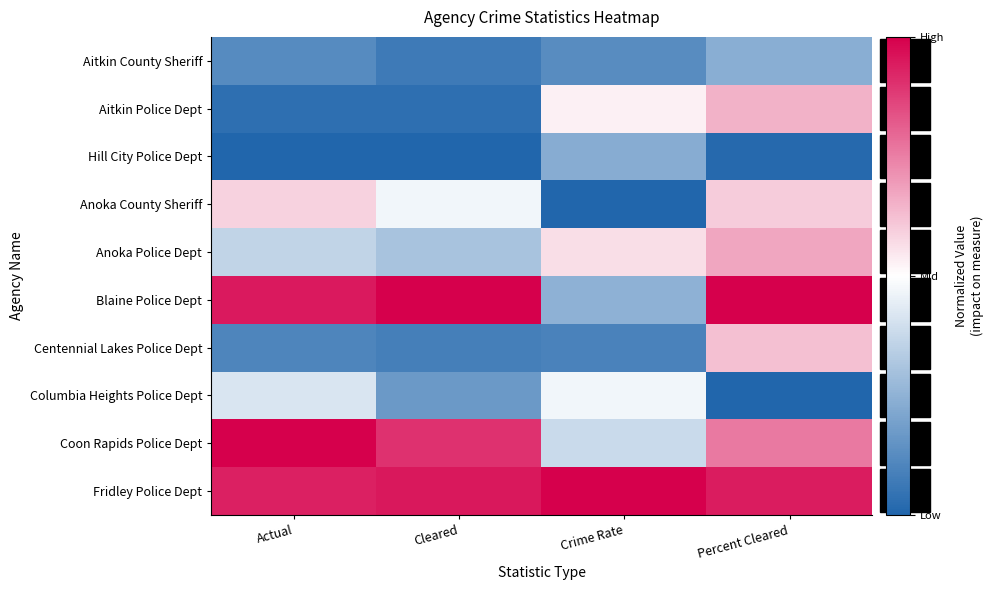

Reading left to right, extract all data points from this chart.

Aitkin County Sheriff: Actual=-0.8	Cleared=-0.9	Crime Rate=-0.7	Percent Cleared=-0.5
Aitkin Police Dept: Actual=-0.9	Cleared=-0.9	Crime Rate=0.1	Percent Cleared=0.3
Hill City Police Dept: Actual=-1.0	Cleared=-1.0	Crime Rate=-0.5	Percent Cleared=-1.0
Anoka County Sheriff: Actual=0.2	Cleared=-0.1	Crime Rate=-1.0	Percent Cleared=0.2
Anoka Police Dept: Actual=-0.3	Cleared=-0.4	Crime Rate=0.1	Percent Cleared=0.4
Blaine Police Dept: Actual=0.9	Cleared=1.0	Crime Rate=-0.5	Percent Cleared=1.0
Centennial Lakes Police Dept: Actual=-0.8	Cleared=-0.8	Crime Rate=-0.8	Percent Cleared=0.2
Columbia Heights Police Dept: Actual=-0.2	Cleared=-0.7	Crime Rate=-0.1	Percent Cleared=-1.0
Coon Rapids Police Dept: Actual=1.0	Cleared=0.8	Crime Rate=-0.2	Percent Cleared=0.5
Fridley Police Dept: Actual=0.9	Cleared=0.9	Crime Rate=1.0	Percent Cleared=0.9